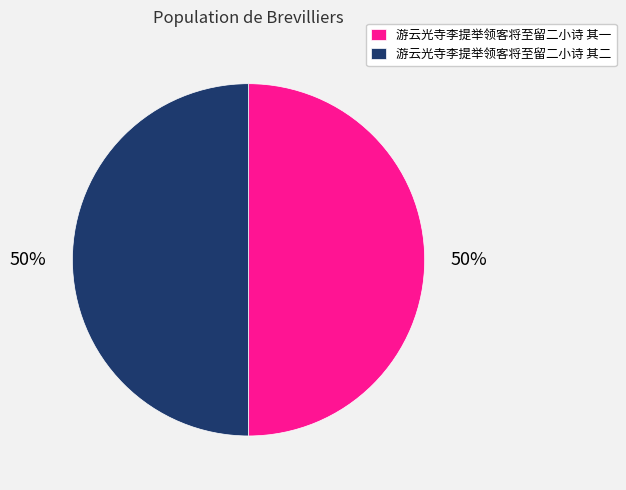

What is the ratio of the value at 游云光寺李提举领客将至留二小诗 其二 to the value at 游云光寺李提举领客将至留二小诗 其一?

1.0